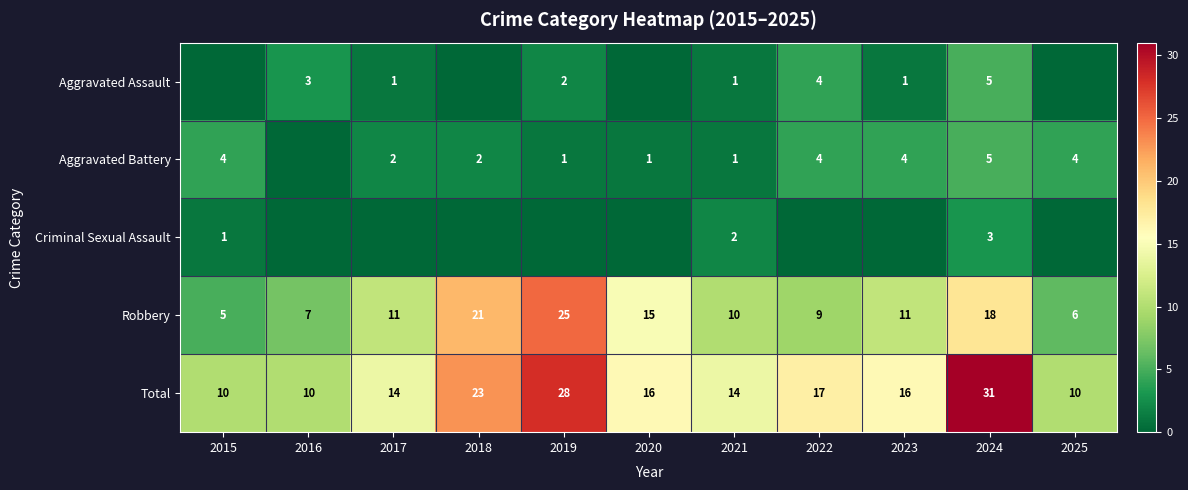

Which label corresponds to the smallest value in the chart?

2015